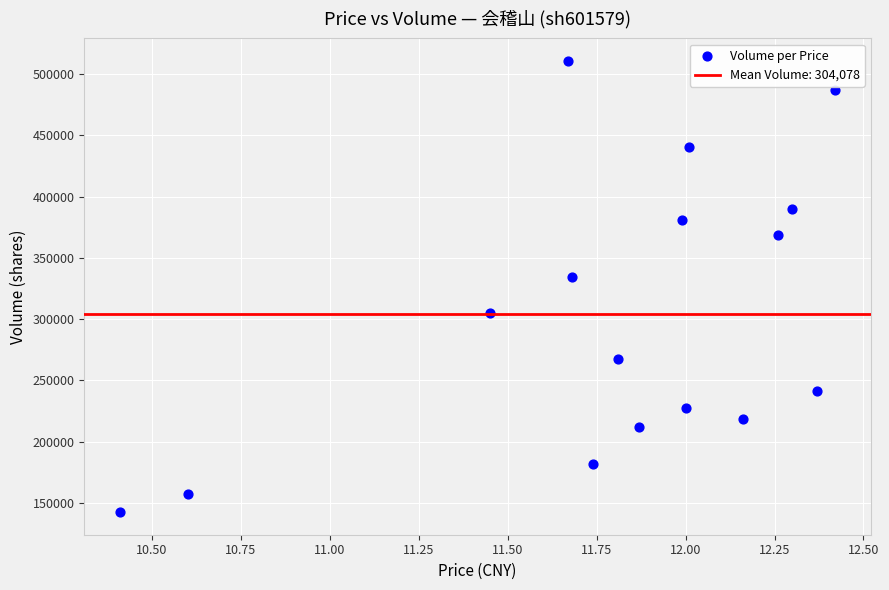

What Y value in the scatter plot is closest to 326553?

334464